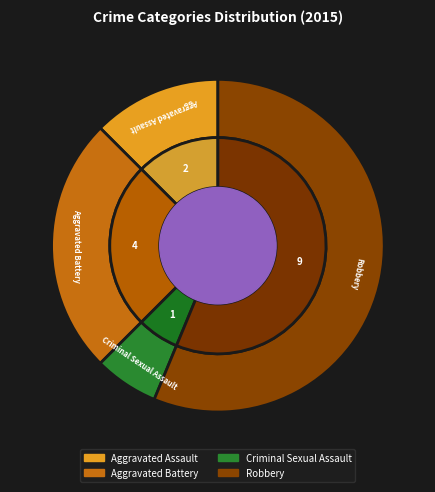

Combined, what portion of the pie is Aggravated Assault and Criminal Sexual Assault?

18.8%